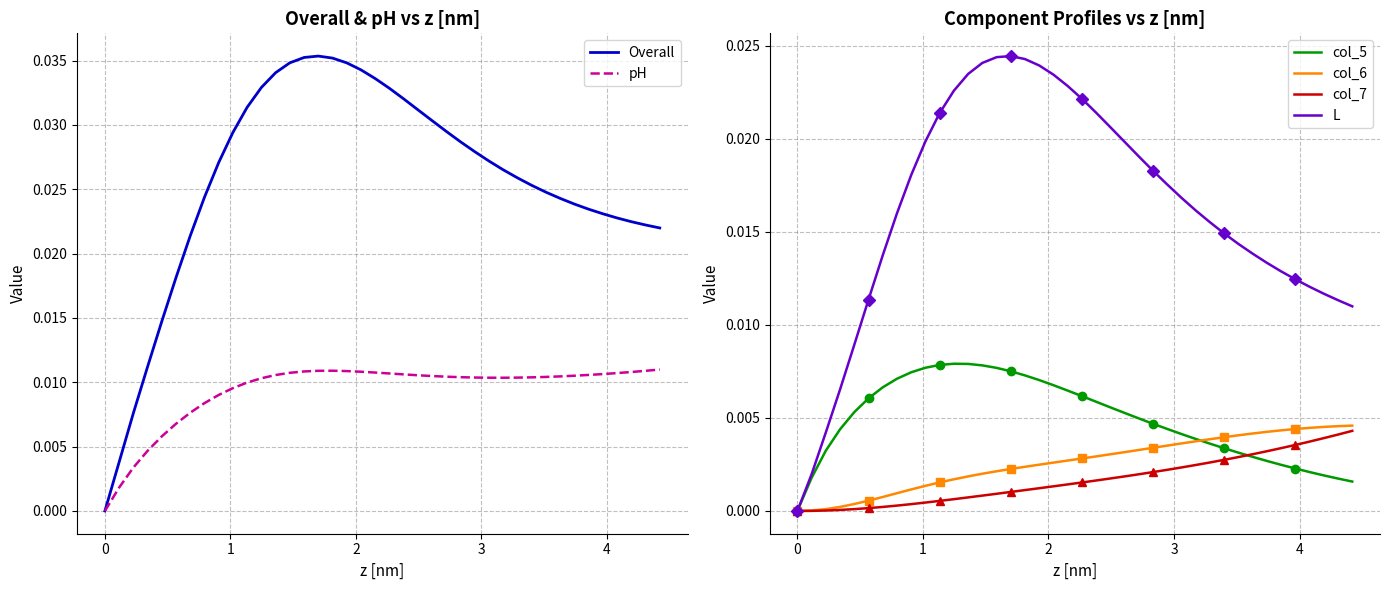

True or false: col_5 and col_7 intersect in this chart.

True